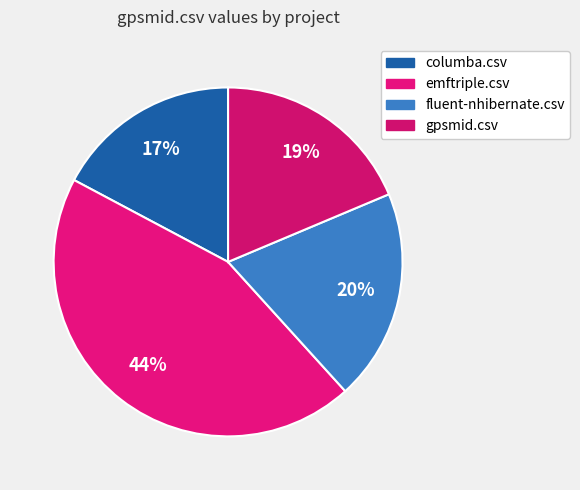

How many slices are in this pie chart?

4